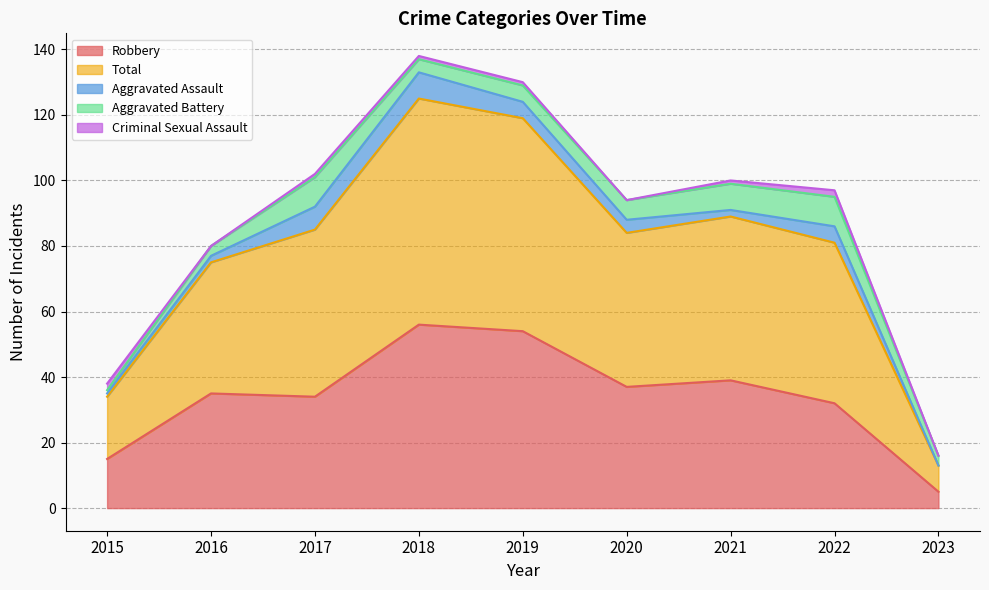

What is the difference between the maximum and minimum values in the Total series?

61